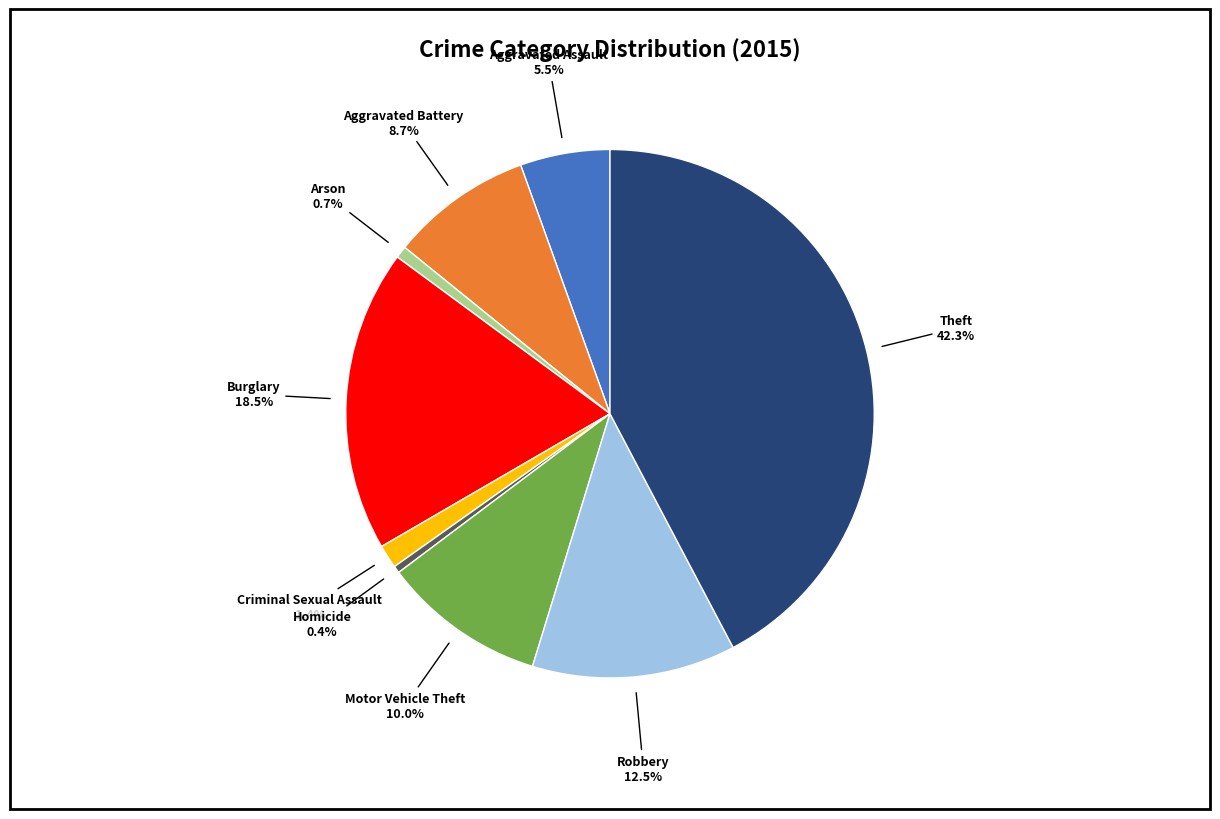

Is there any slice that represents more than half of the pie?

No